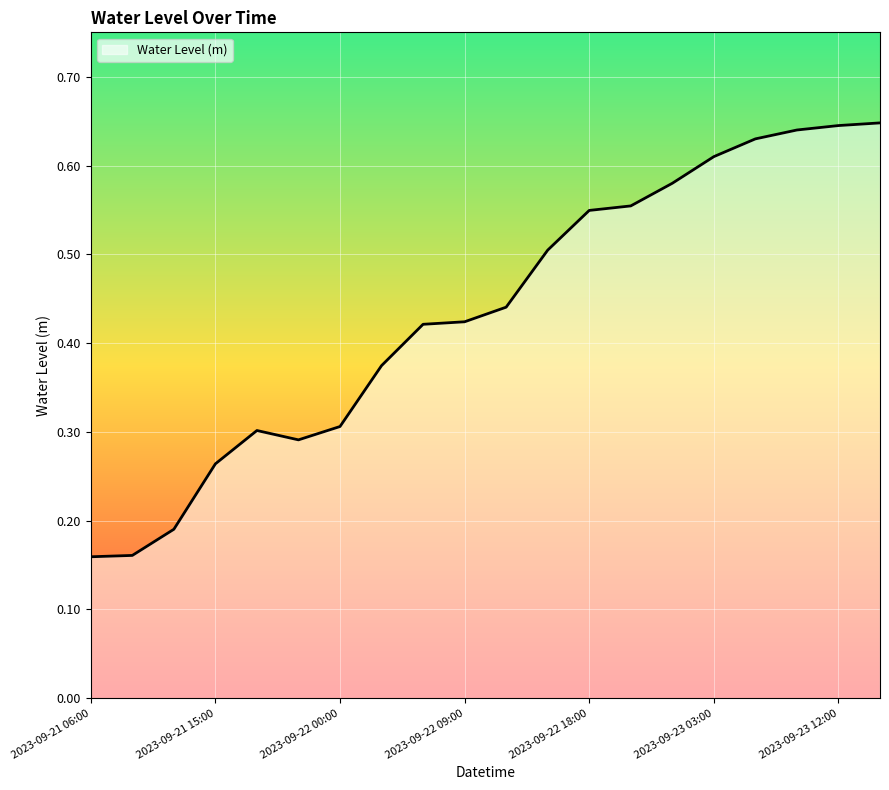

How many lines are shown in the chart?

1